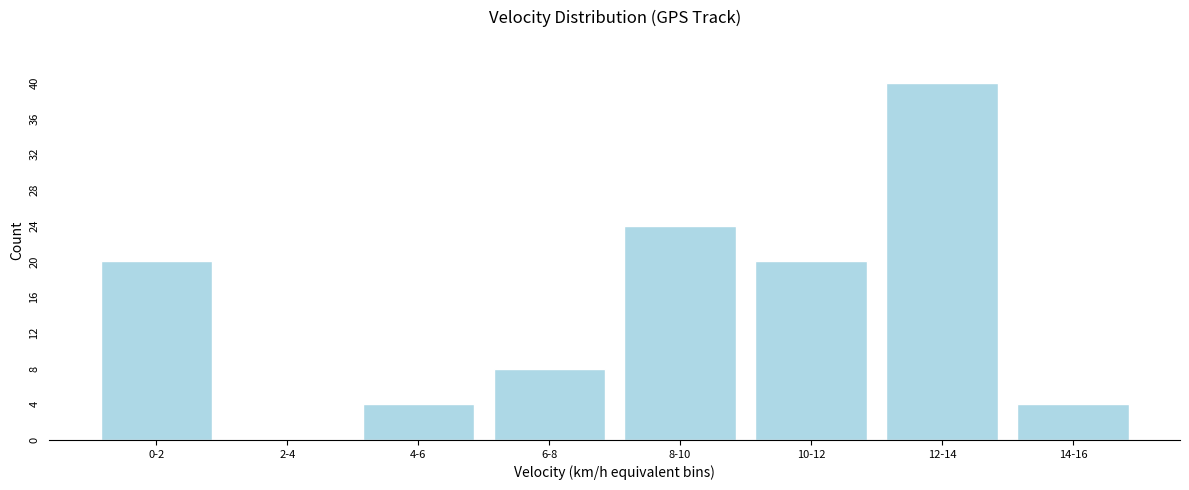

Reading left to right, extract all data points from this chart.

0-2=20	2-4=0	4-6=4	6-8=8	8-10=24	10-12=20	12-14=40	14-16=4